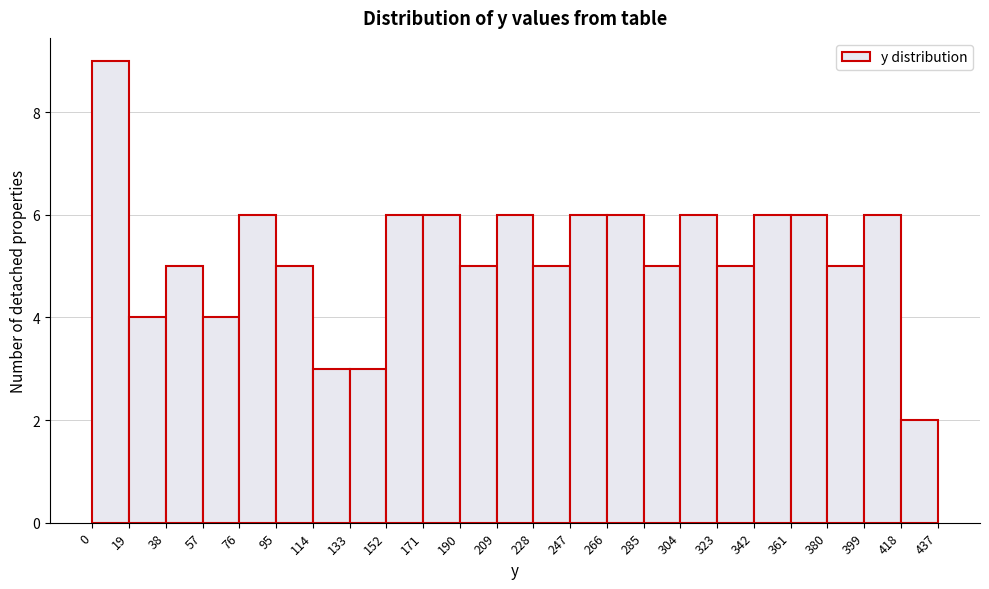

Reading left to right, list every bar in this chart as the range it spans on the x-axis followed by its height. The values are not printed on the chart, so give them approximately, as read against the axis.

0 to 19: 9
19 to 38: 4
38 to 57: 5
57 to 76: 4
76 to 95: 6
95 to 114: 5
114 to 133: 3
133 to 152: 3
152 to 171: 6
171 to 190: 6
190 to 209: 5
209 to 228: 6
228 to 247: 5
247 to 266: 6
266 to 285: 6
285 to 304: 5
304 to 323: 6
323 to 342: 5
342 to 361: 6
361 to 380: 6
380 to 399: 5
399 to 418: 6
418 to 437: 2